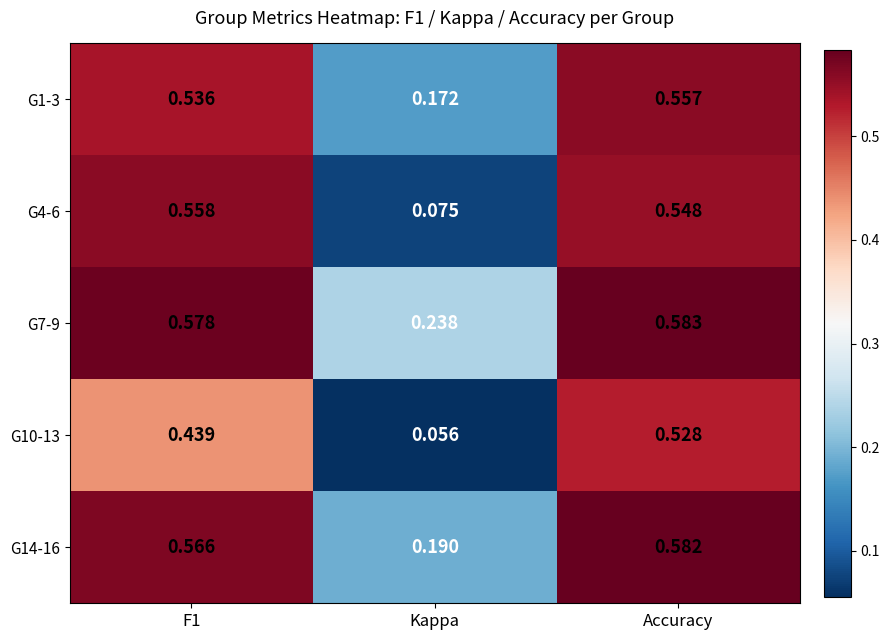

At which label does G4-6 reach its minimum?

Kappa